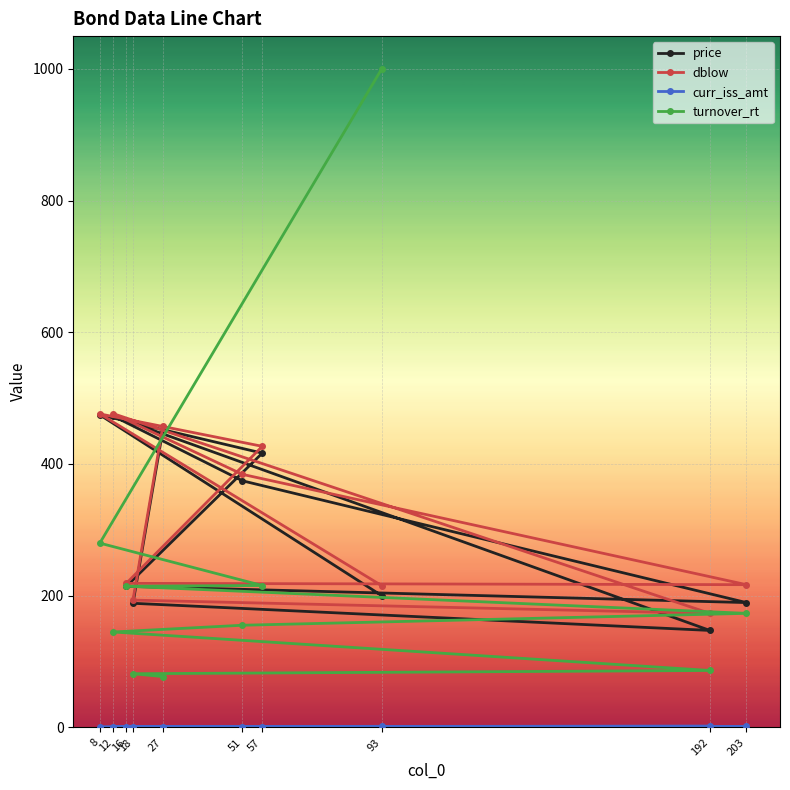

Reading left to right, transcribe all the data shown in this chart.

price: 200.2	474.6	416.5	214.3	189.6	374.5	472.9	147.3	188.6	451.0
dblow: 215.4	476.1	426.8	218.8	216.8	384.3	476.5	173.2	193.4	457.1
curr_iss_amt: 1.8	0.6	1.0	1.0	1.7	1.1	1.4	1.9	1.2	1.2
turnover_rt: 999.6	279.9	215.5	214.4	173.2	155.2	145.0	86.5	81.6	77.3